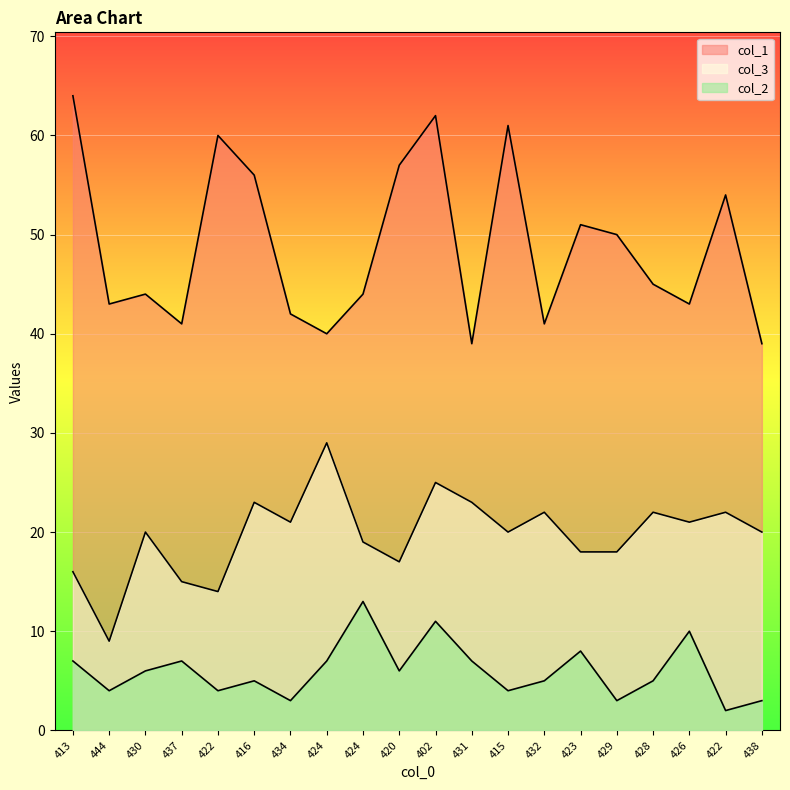

The col_2 series shows 1 at 432. True or false?

False